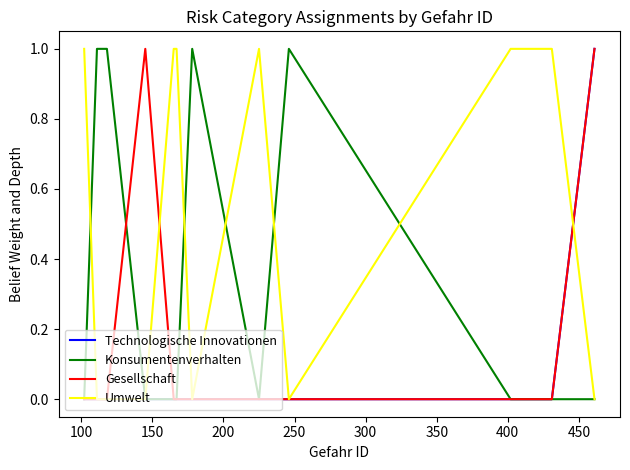

Which series has the largest total across all categories?

Umwelt